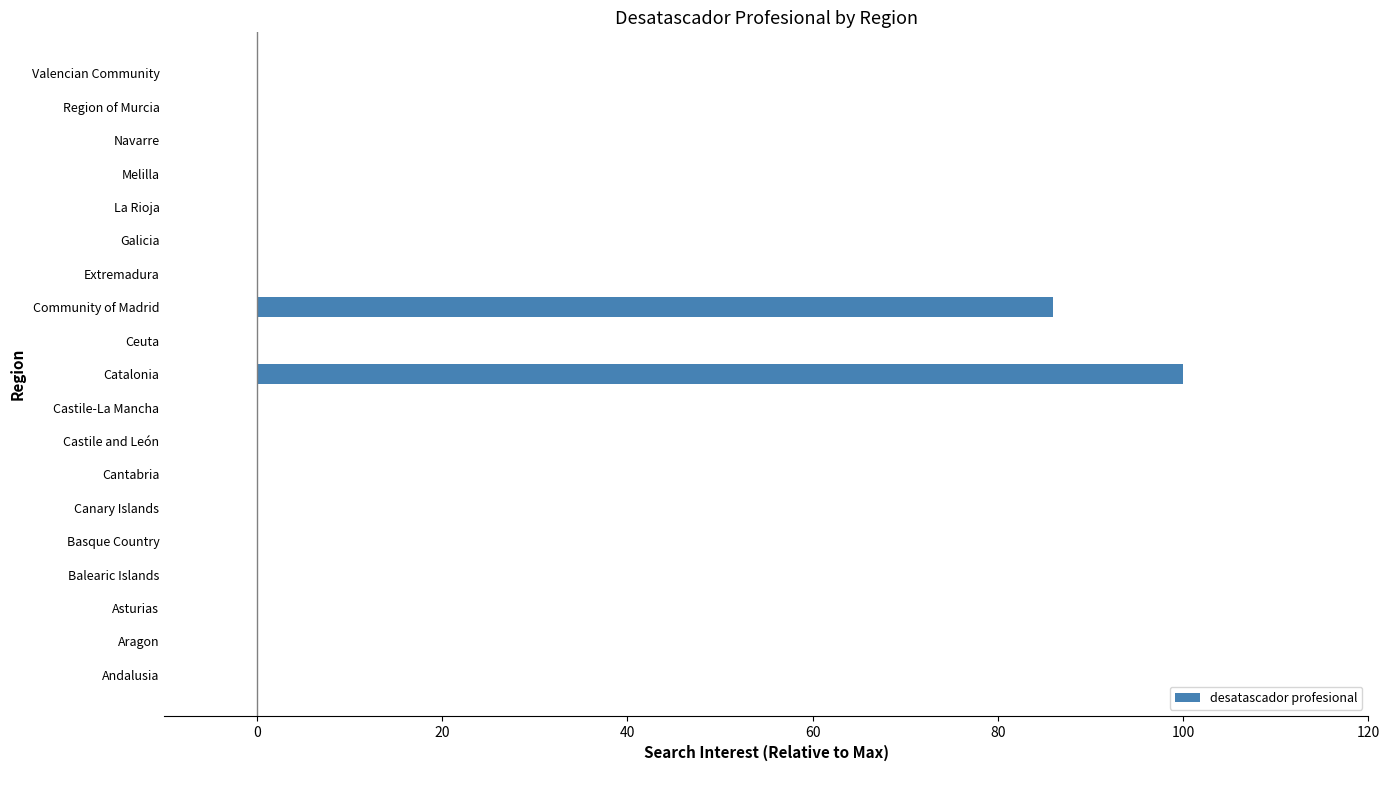

Which has a higher value, Valencian Community or Community of Madrid?

Community of Madrid